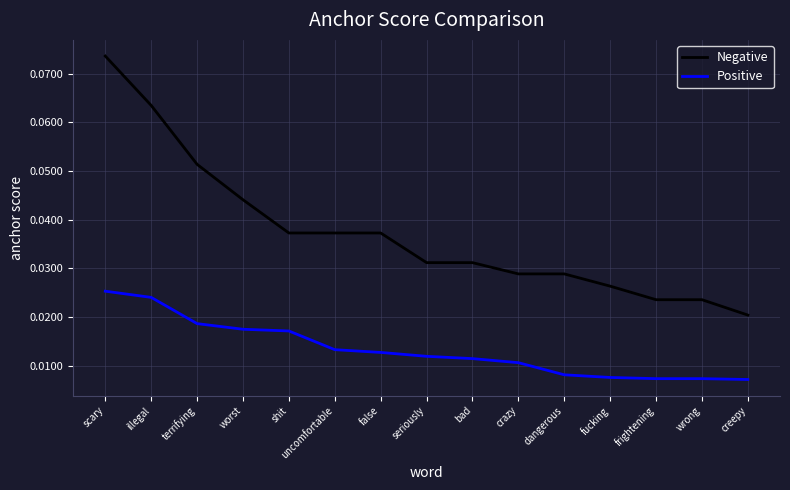

Count the Positive values in the range 0 to 1.

15